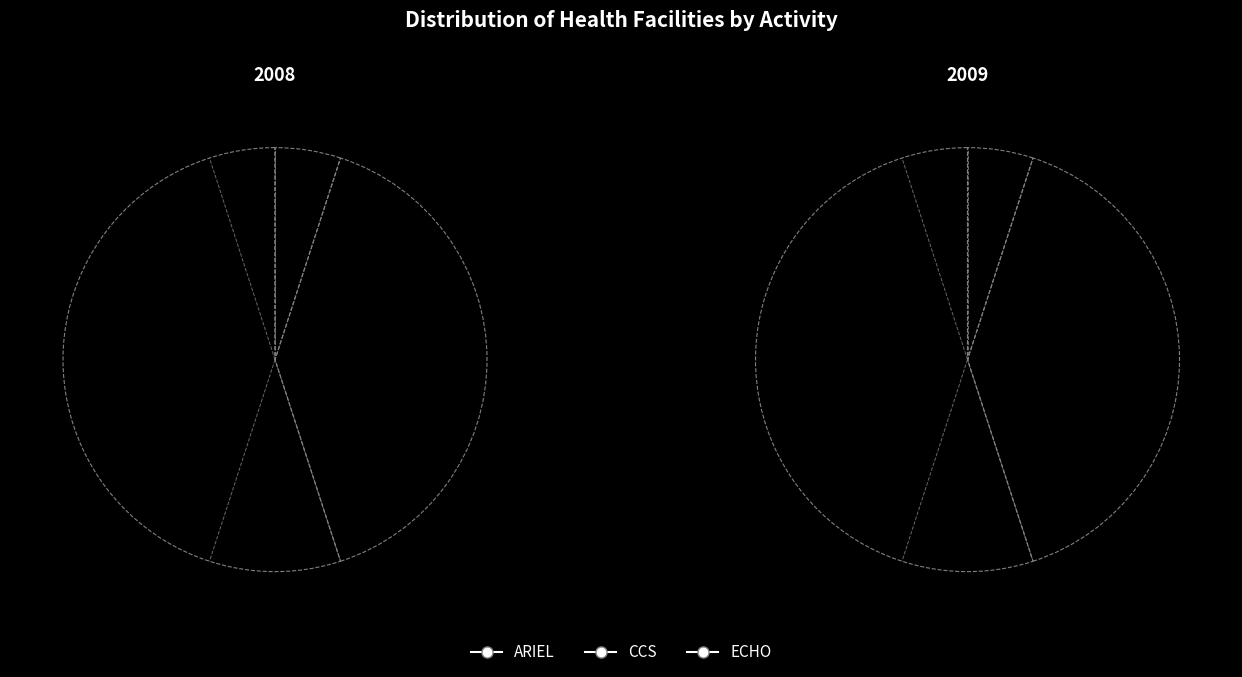

Which has a higher value, ECHO or CCS?

CCS